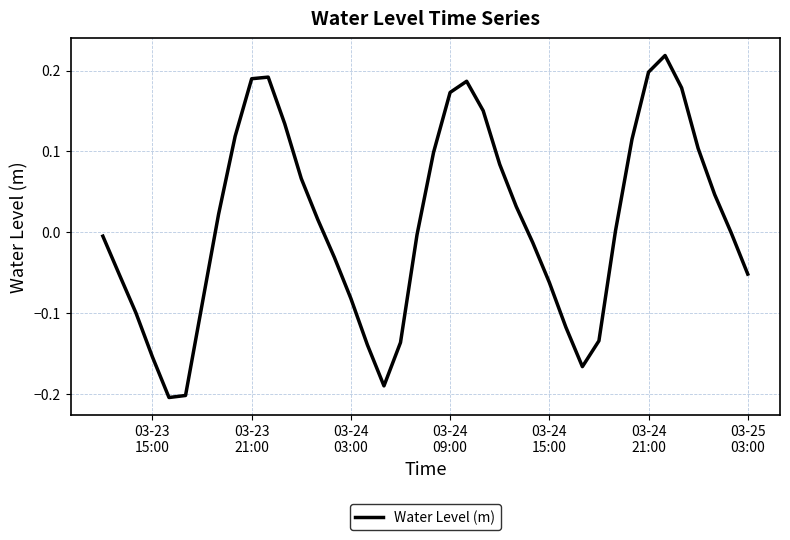

What is the difference between the maximum and minimum values?

0.4